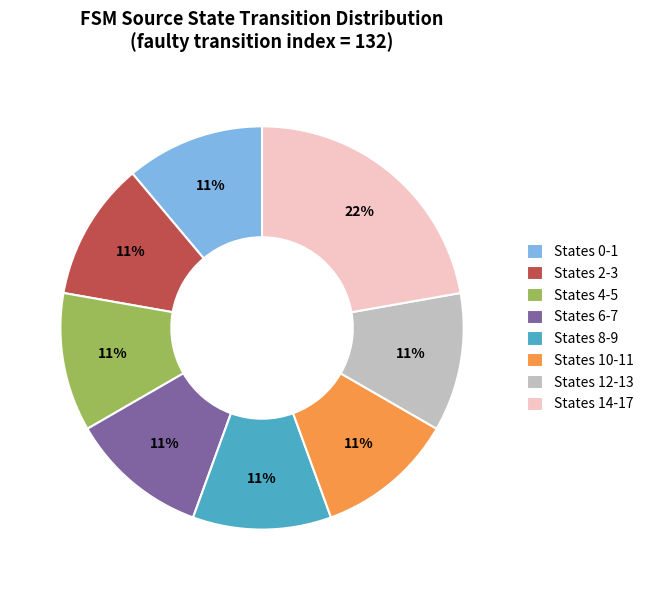

Do States 2-3 and States 8-9 together represent more than half of the pie?

No